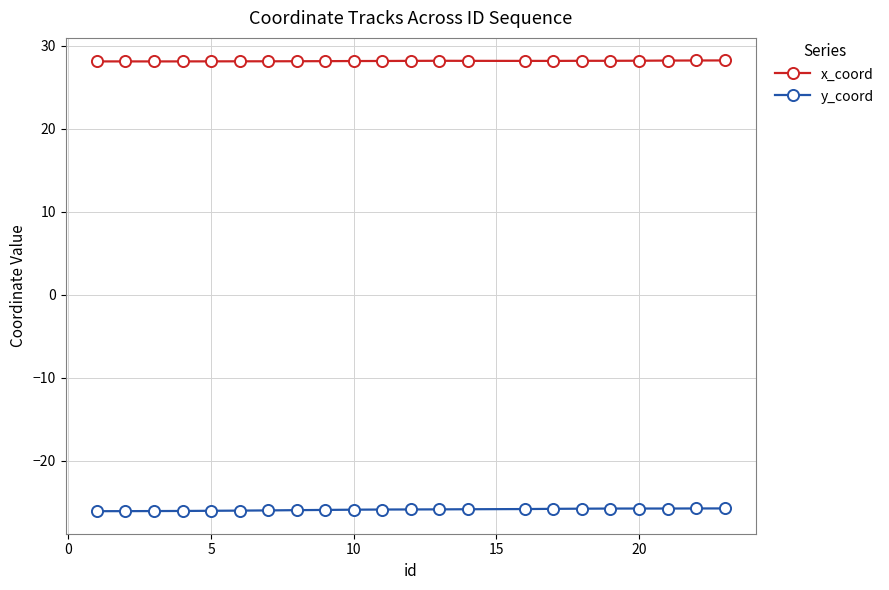

Is this an area chart (filled region under the line)?

No